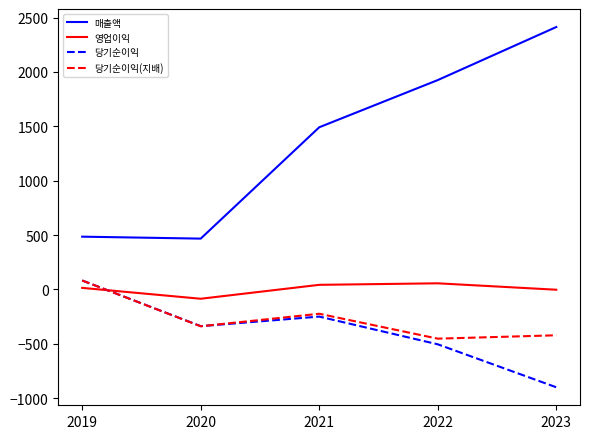

Which series has the largest total across all categories?

매출액